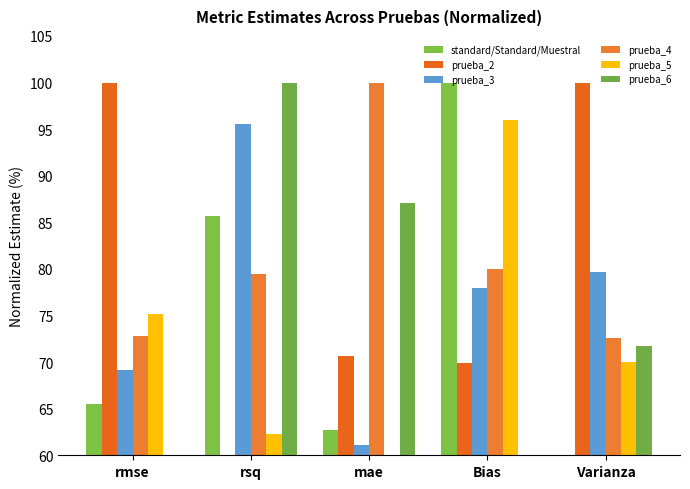

Is the value of prueba_4 at Bias greater than the value of prueba_3 at rsq?

No